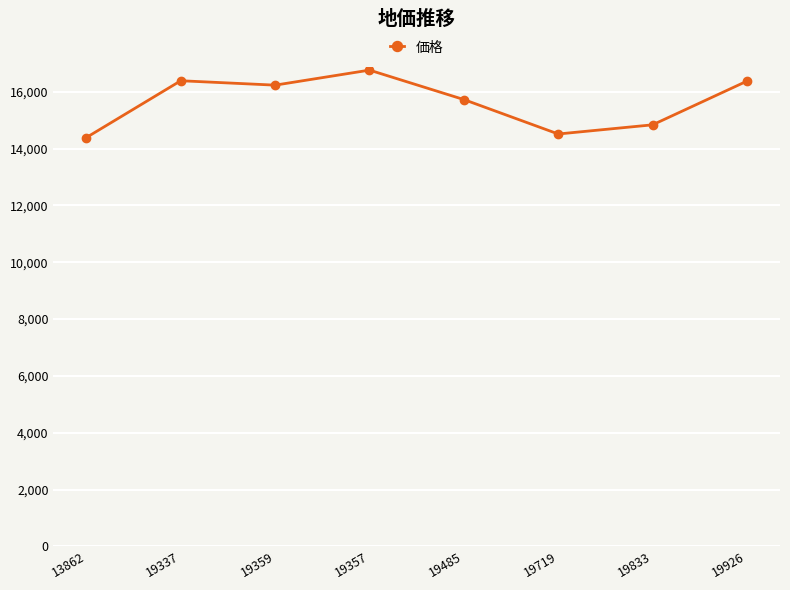

What is the label of the 6th point from the left?

19719